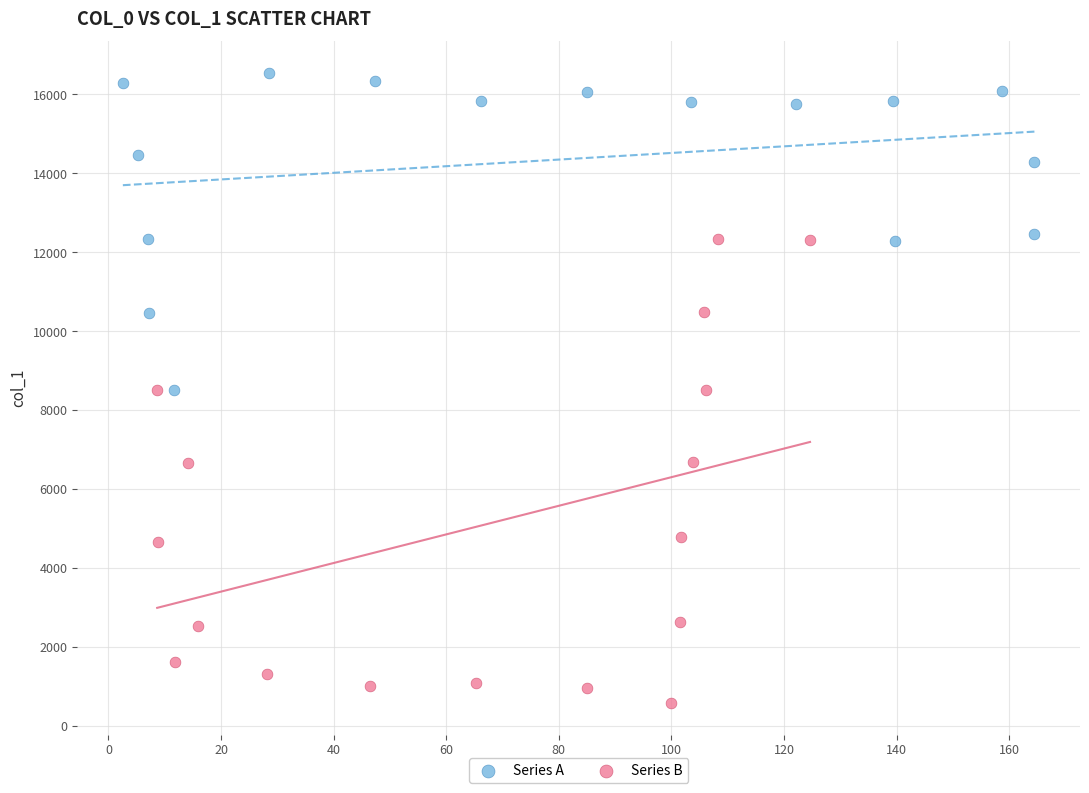

What are all the series names shown in the legend?

Series A, Series B